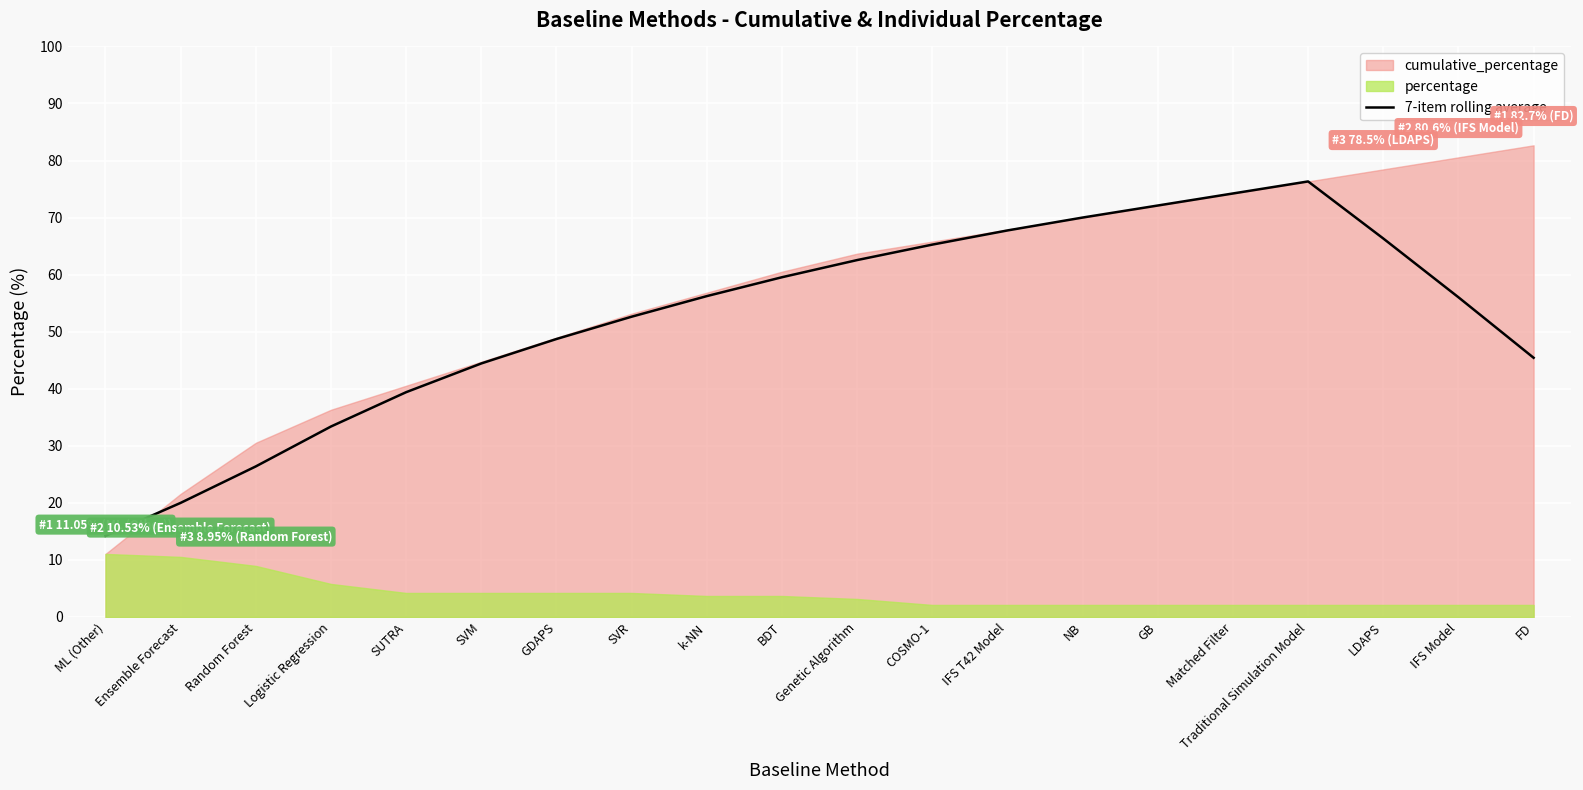

At which label does 7-item rolling average reach its minimum?

ML (Other)